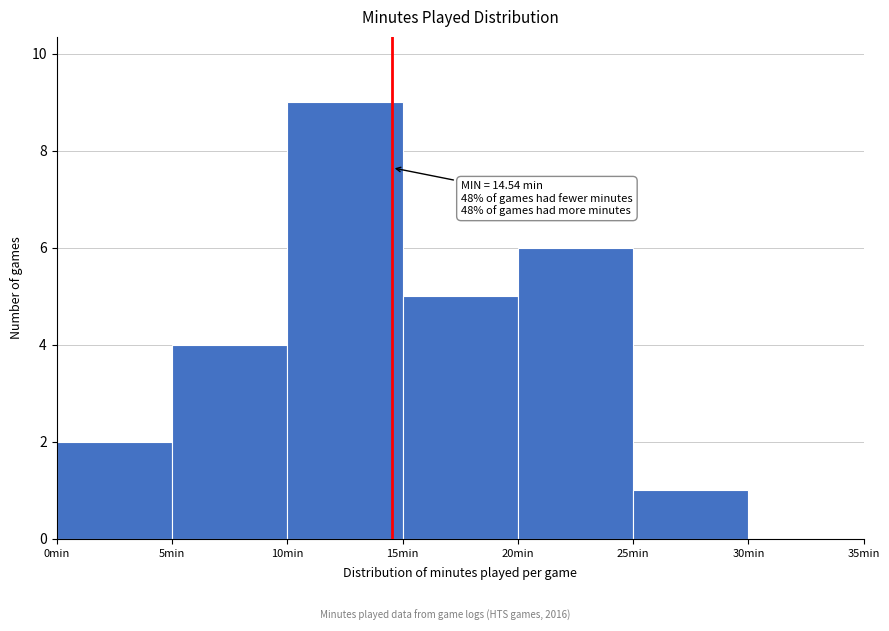

Which range on the x-axis has the tallest bar?

10 to 15